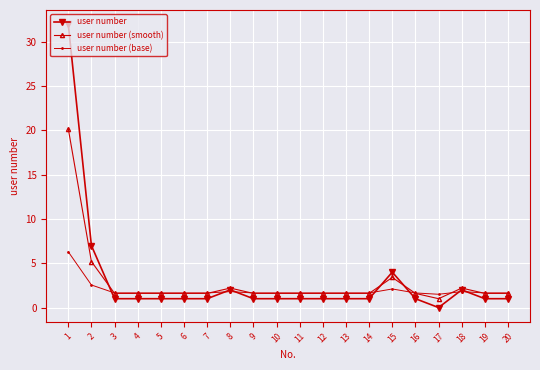

At which category does the chart reach its peak across all series?

1